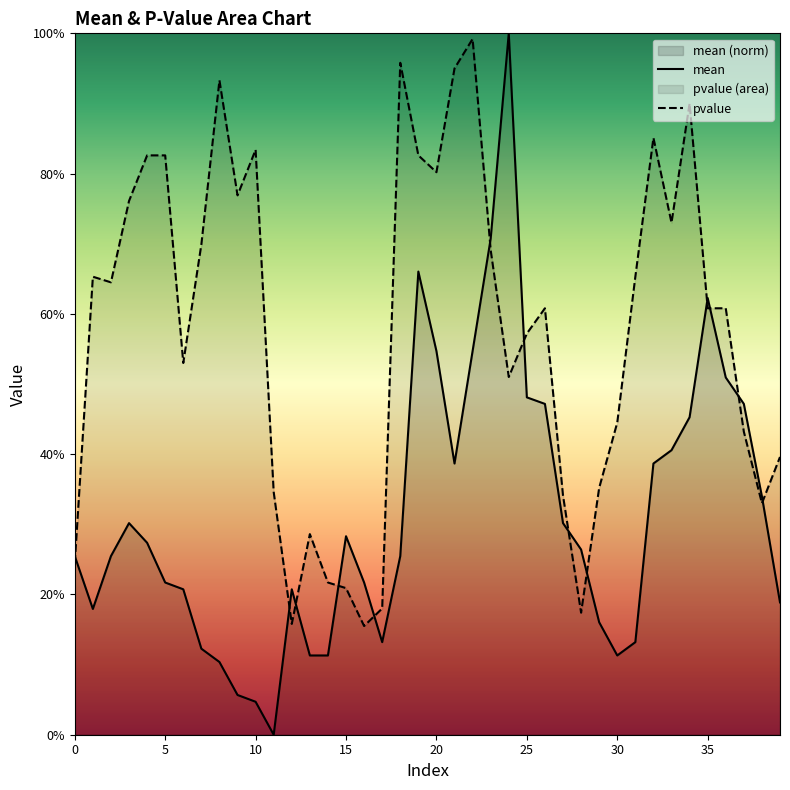

Which series has the largest total across all categories?

pvalue